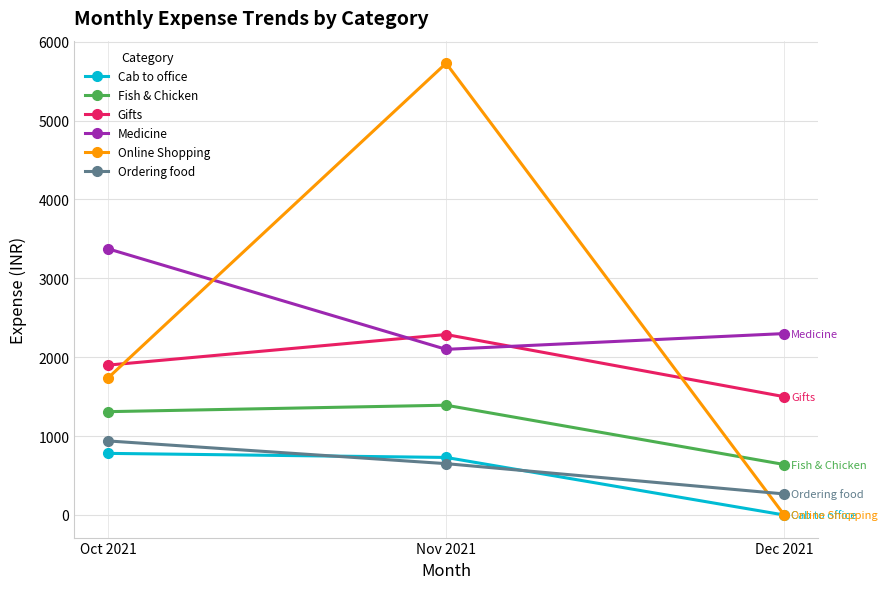

Reading left to right, what are all the values shown in this chart?

Cab to office: Oct 2021=781.2	Nov 2021=729.7	Dec 2021=0.0
Fish & Chicken: Oct 2021=1310.0	Nov 2021=1392.0	Dec 2021=640.0
Gifts: Oct 2021=1900.0	Nov 2021=2288.0	Dec 2021=1500.0
Medicine: Oct 2021=3375.0	Nov 2021=2100.0	Dec 2021=2300.0
Online Shopping: Oct 2021=1737.0	Nov 2021=5727.0	Dec 2021=0.0
Ordering food: Oct 2021=939.0	Nov 2021=651.0	Dec 2021=267.0